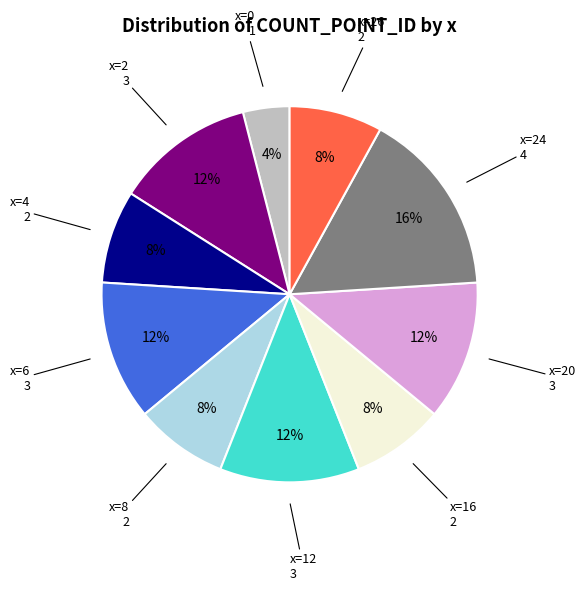

Is it true that x=4 is 16% of the pie?

False